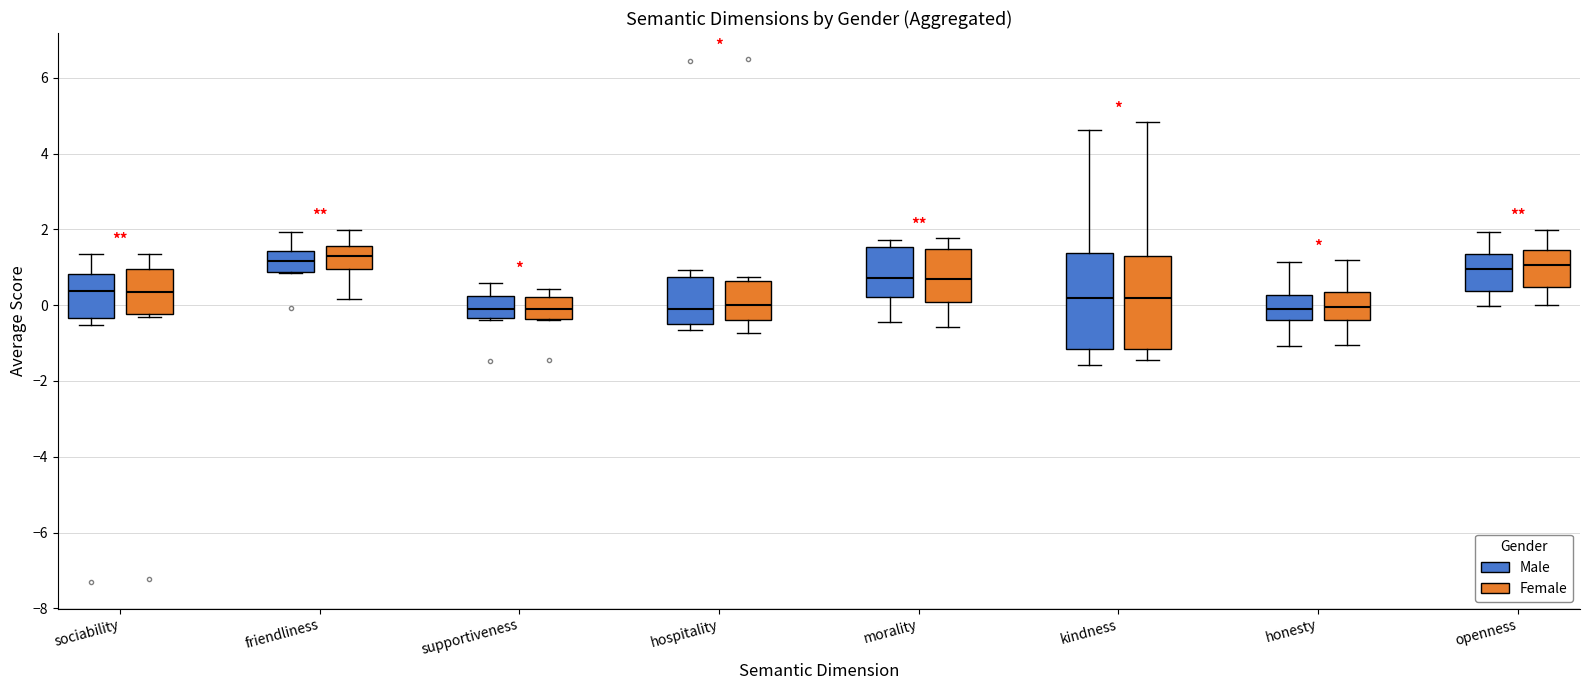

Reading left to right, read every box against the y-axis: the position of its median line, the range the box covers, and the ends of its whiskers. The values are not printed on the chart, so give them approximately, as read against the axis.

sociability (Male): median 0.4, box -0.4 to 0.8, whiskers -0.6 to 1.4
sociability (Female): median 0.4, box -0.2 to 1.0, whiskers -0.4 to 1.4
friendliness (Male): median 1.2, box 0.8 to 1.4, whiskers 0.8 to 2.0
friendliness (Female): median 1.4, box 1.0 to 1.6, whiskers 0.2 to 2.0
supportiveness (Male): median -0.2, box -0.4 to 0.2, whiskers -0.4 to 0.6
supportiveness (Female): median -0.2, box -0.4 to 0.2, whiskers -0.4 to 0.4
hospitality (Male): median 0.0, box -0.6 to 0.8, whiskers -0.6 (just below the box's lower edge) to 1.0
hospitality (Female): median 0.0, box -0.4 to 0.6, whiskers -0.8 to 0.8
morality (Male): median 0.8, box 0.2 to 1.6, whiskers -0.4 to 1.8
morality (Female): median 0.6, box 0.0 to 1.4, whiskers -0.6 to 1.8
kindness (Male): median 0.2, box -1.2 to 1.4, whiskers -1.6 to 4.6
kindness (Female): median 0.2, box -1.2 to 1.2, whiskers -1.4 to 4.8
honesty (Male): median -0.2, box -0.4 to 0.2, whiskers -1.0 to 1.2
honesty (Female): median 0.0, box -0.4 to 0.4, whiskers -1.0 to 1.2
openness (Male): median 1.0, box 0.4 to 1.4, whiskers 0.0 to 2.0
openness (Female): median 1.0, box 0.4 to 1.4, whiskers 0.0 to 2.0